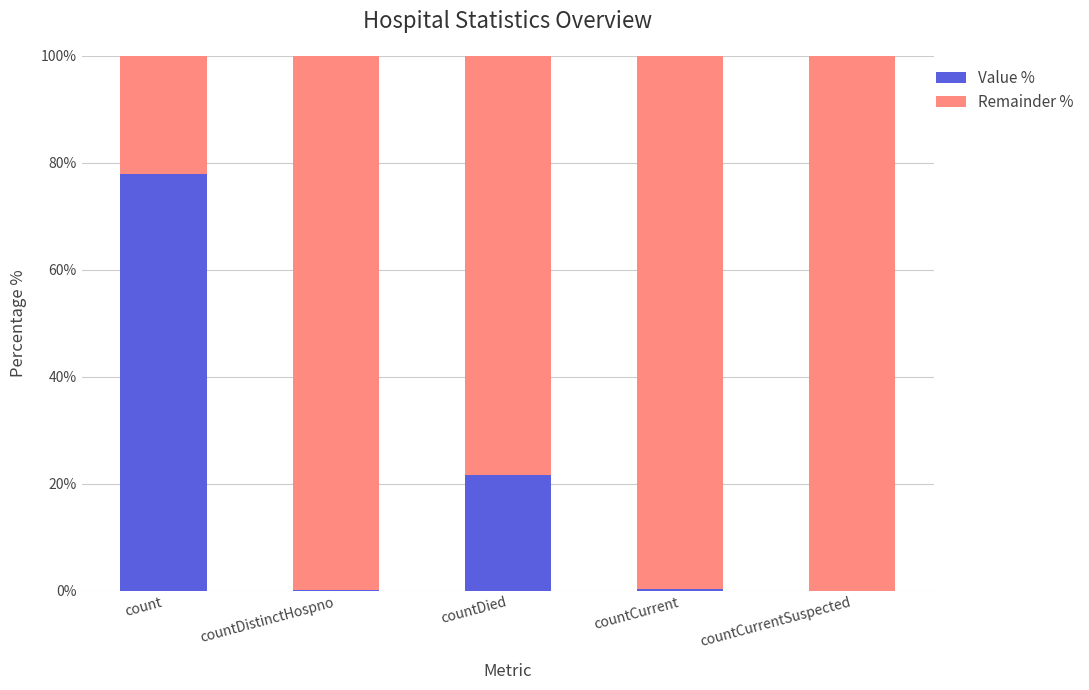

What is the maximum value for Value %?

78.0